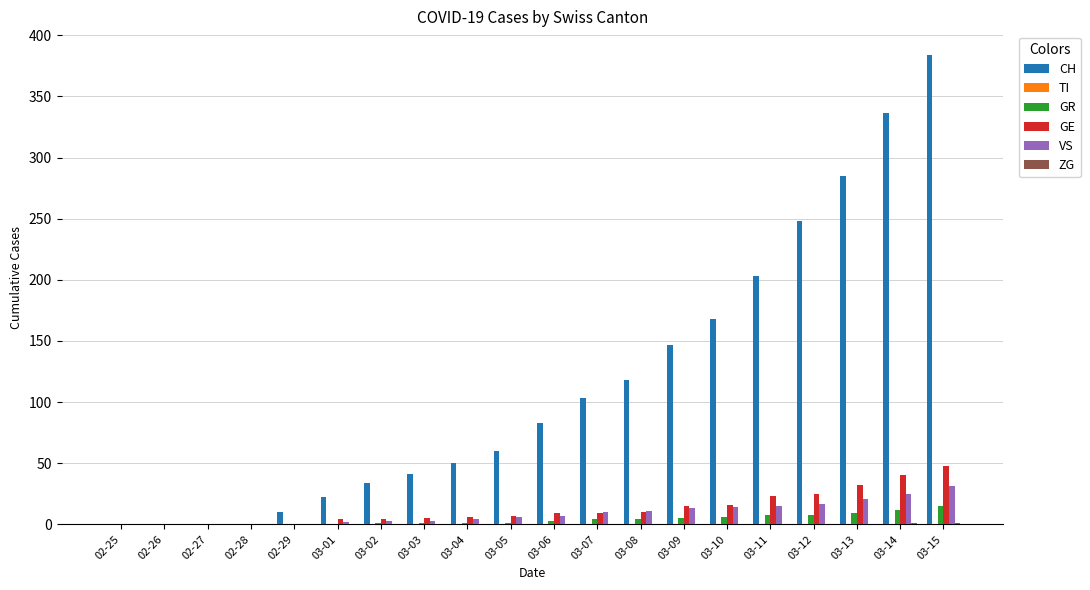

At which category is the sum across all series the highest?

03-15